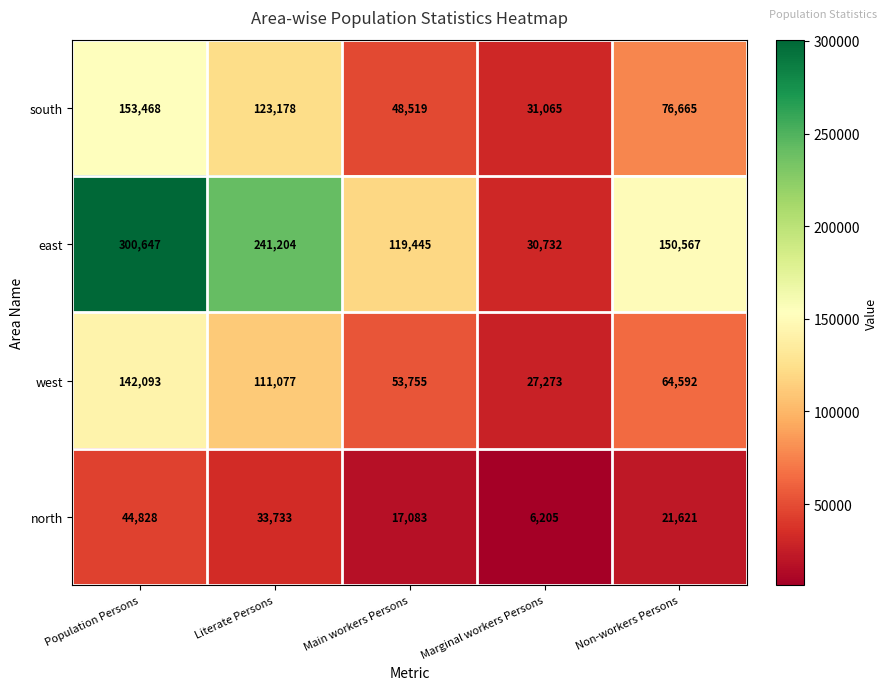

What is the difference between the north values at Literate Persons and Non-workers Persons?

12112